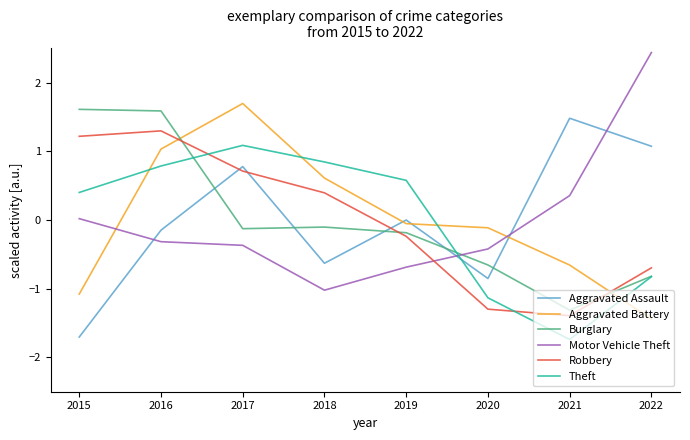

At which label is Motor Vehicle Theft closest to 0?

2015